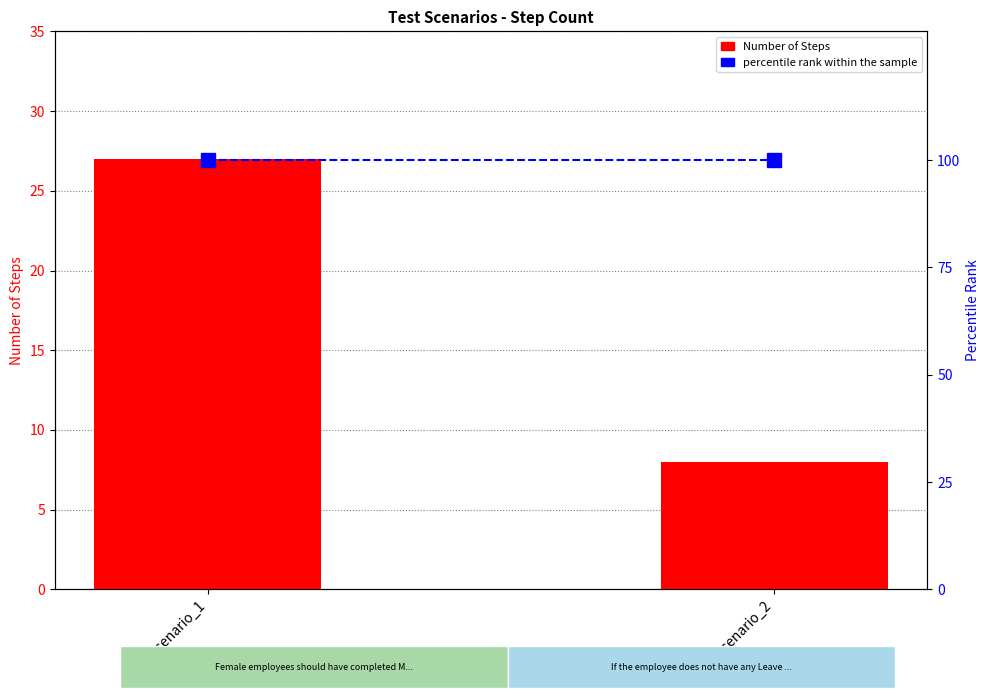

What is the minimum value for percentile rank within the sample?

100